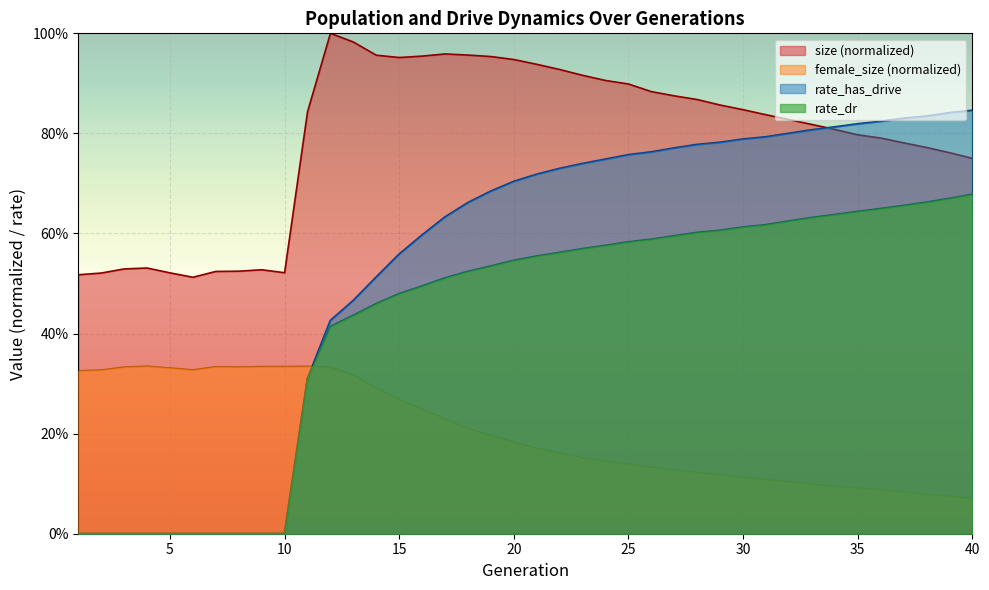

Which series has the largest total across all categories?

size (normalized)